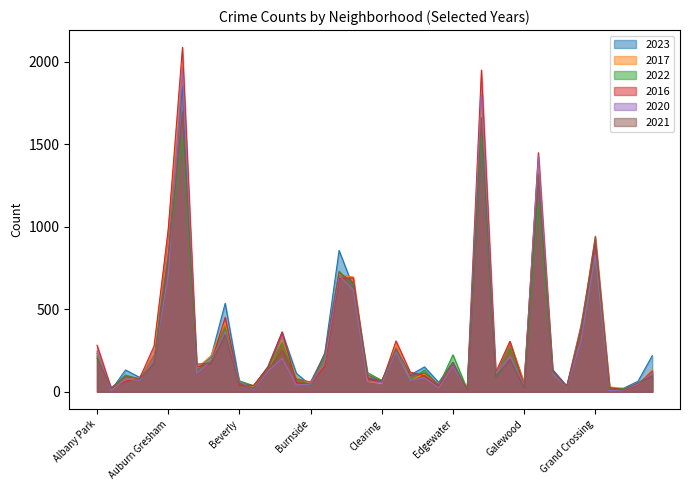

How many times do 2021 and 2023 cross each other?

12